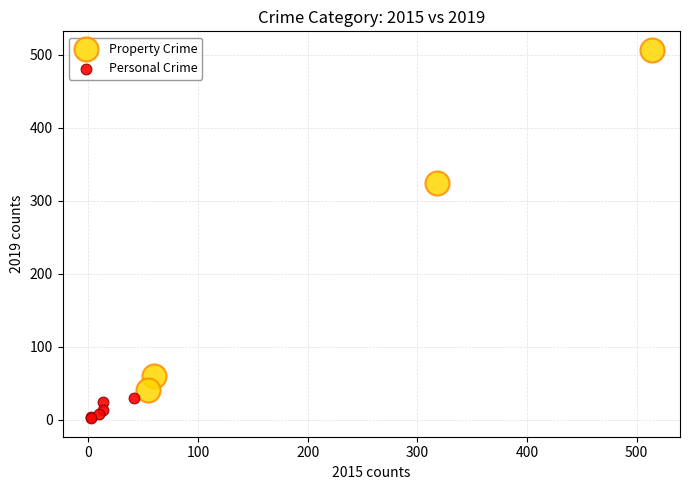

Which series reaches the minimum Y coordinate?

Personal Crime